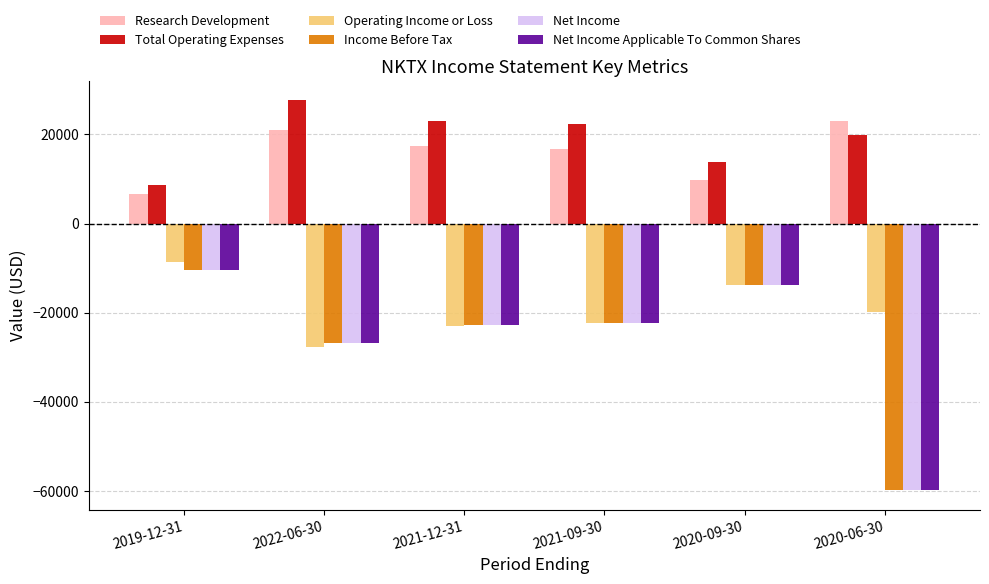

At which label does Total Operating Expenses reach its minimum?

2019-12-31